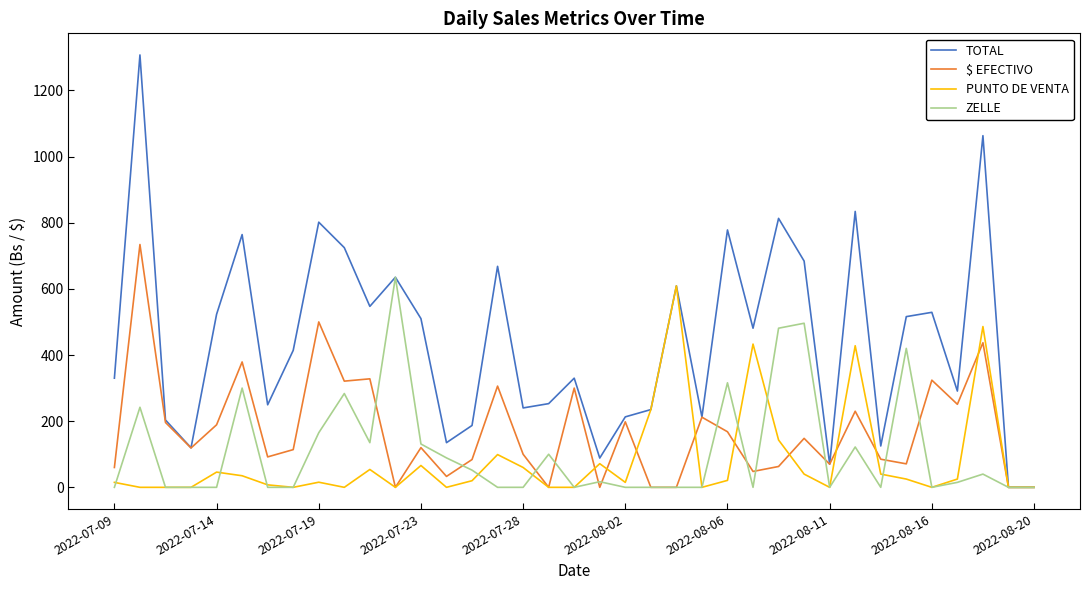

What is the highest value of the TOTAL series?

1307.0